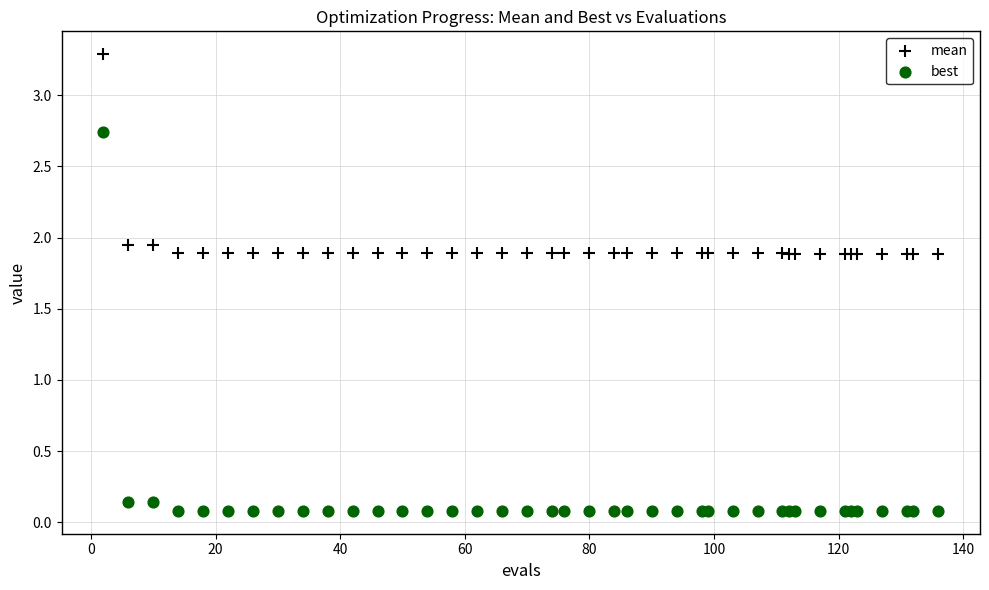

Which series reaches the minimum Y coordinate?

best